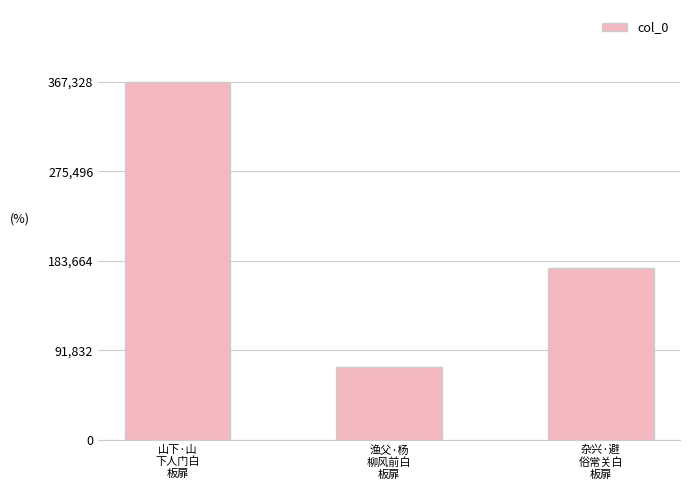

List the labels in order of value, smallest first.

渔父·杨
柳风前白
板扉, 杂兴·避
俗常关白
板扉, 山下·山
下人门白
板扉